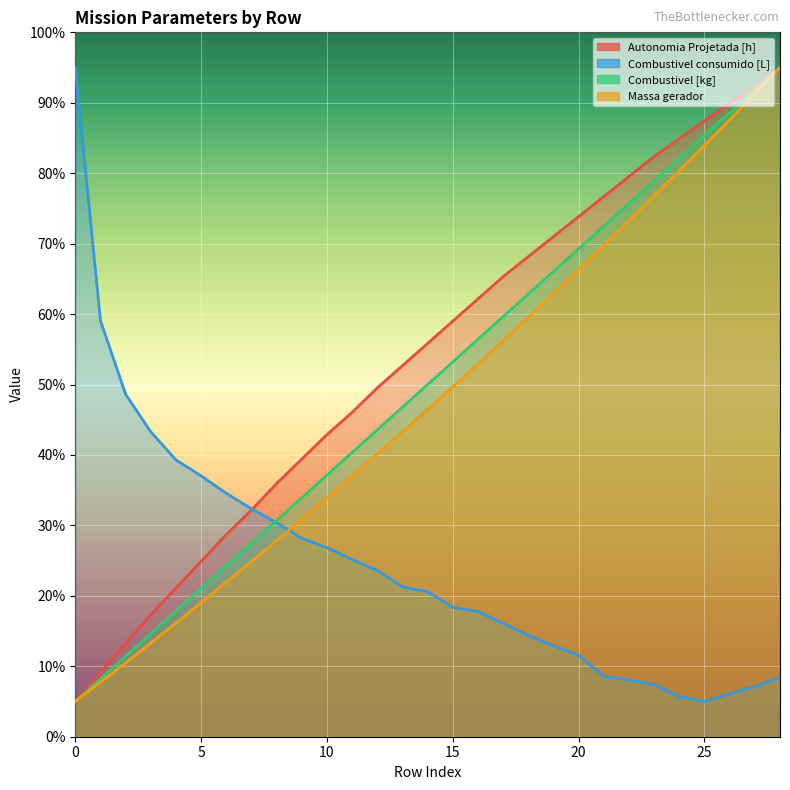

What value does the Combustivel consumido [L] series have at 18?

14.4